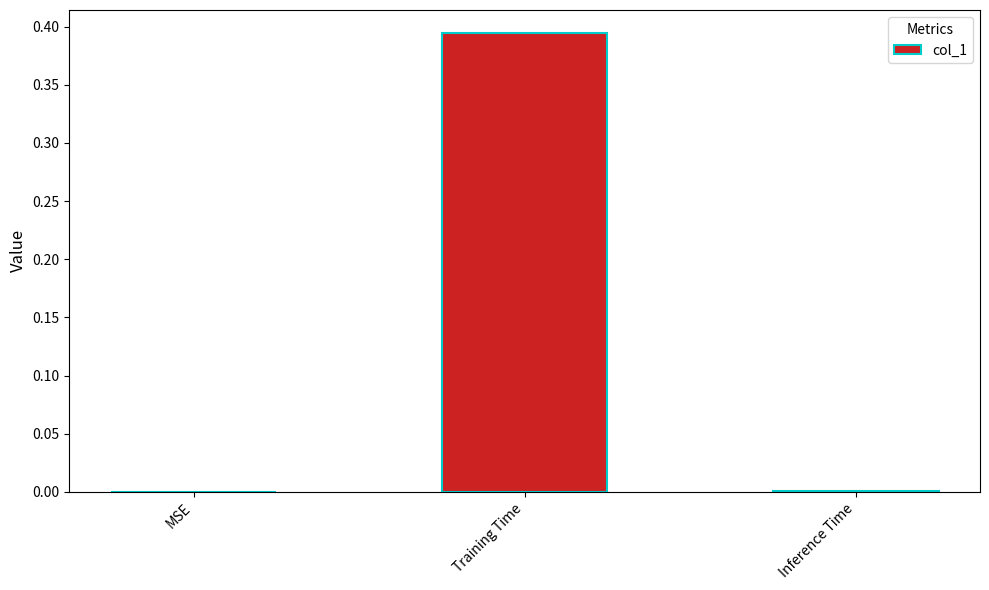

How many categories are shown in the chart?

3